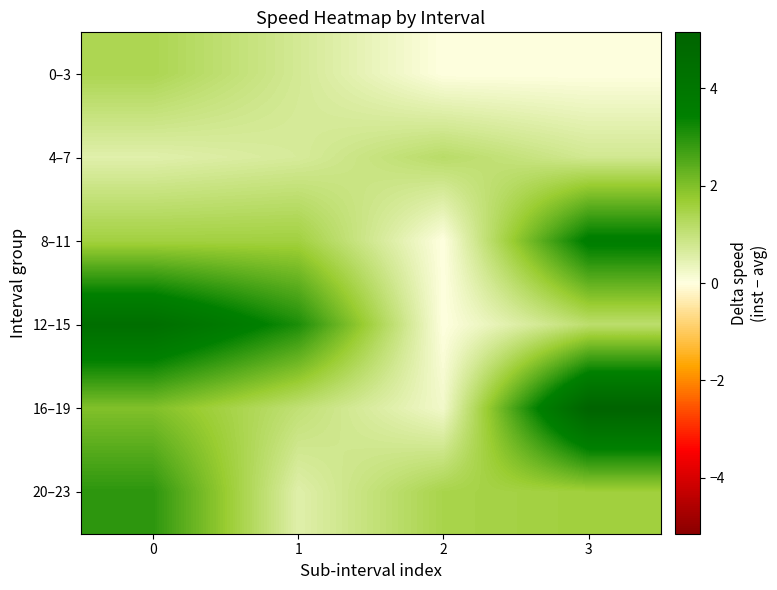

Reading left to right, transcribe all the data shown in this chart.

0–3: 0=1.4	1=0.7	2=0.0	3=0.0
4–7: 0=0.5	1=0.7	2=1.2	3=0.8
8–11: 0=1.6	1=1.6	2=0.0	3=3.6
12–15: 0=4.5	1=3.1	2=0.0	3=1.1
16–19: 0=2.0	1=1.1	2=0.2	3=5.2
20–23: 0=2.9	1=0.5	2=1.5	3=1.6